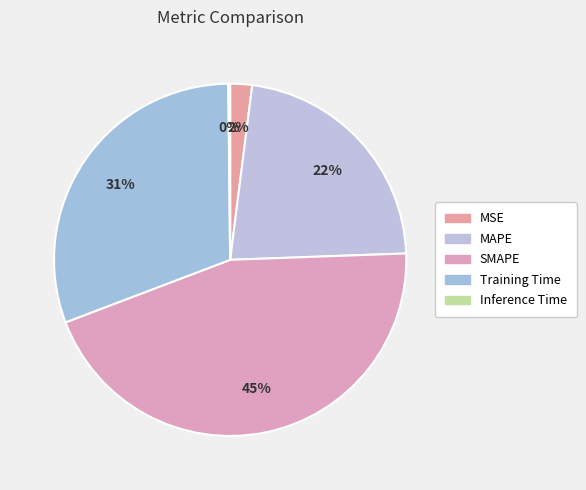

Does MAPE represent more than half of the total?

No